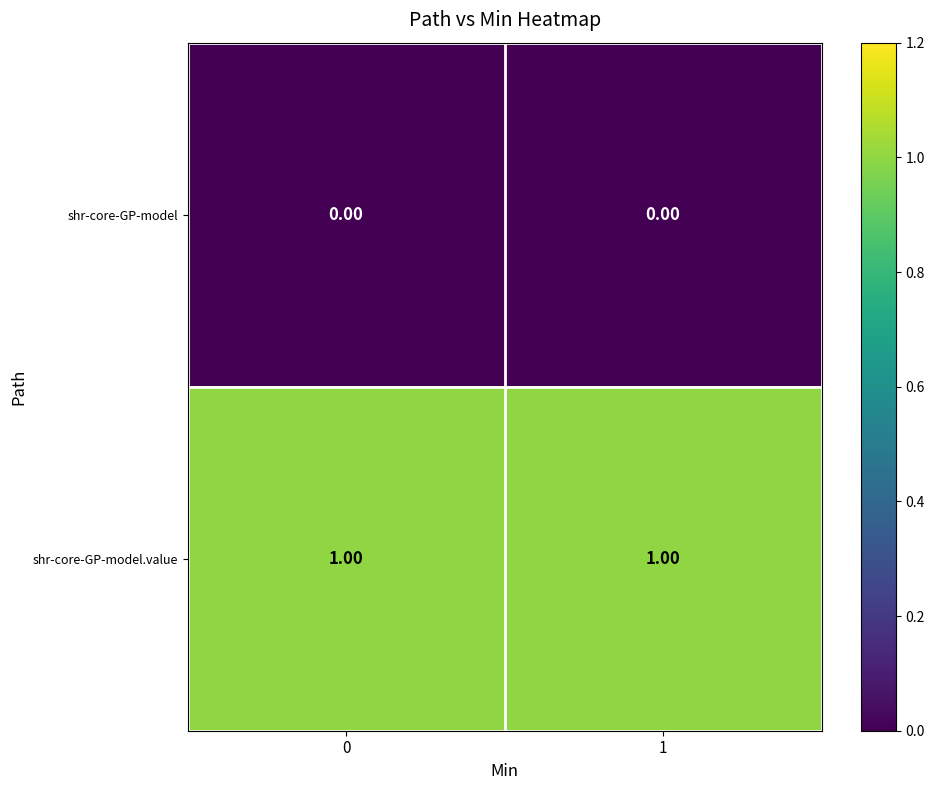

Rank the series by their maximum value, from lowest to highest.

shr-core-GP-model, shr-core-GP-model.value